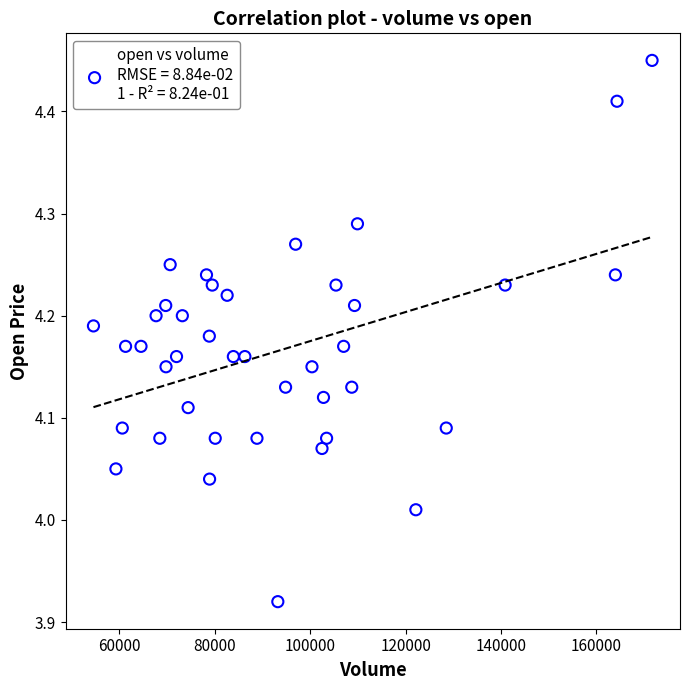

What is the range of Y values (max minus min)?

0.5